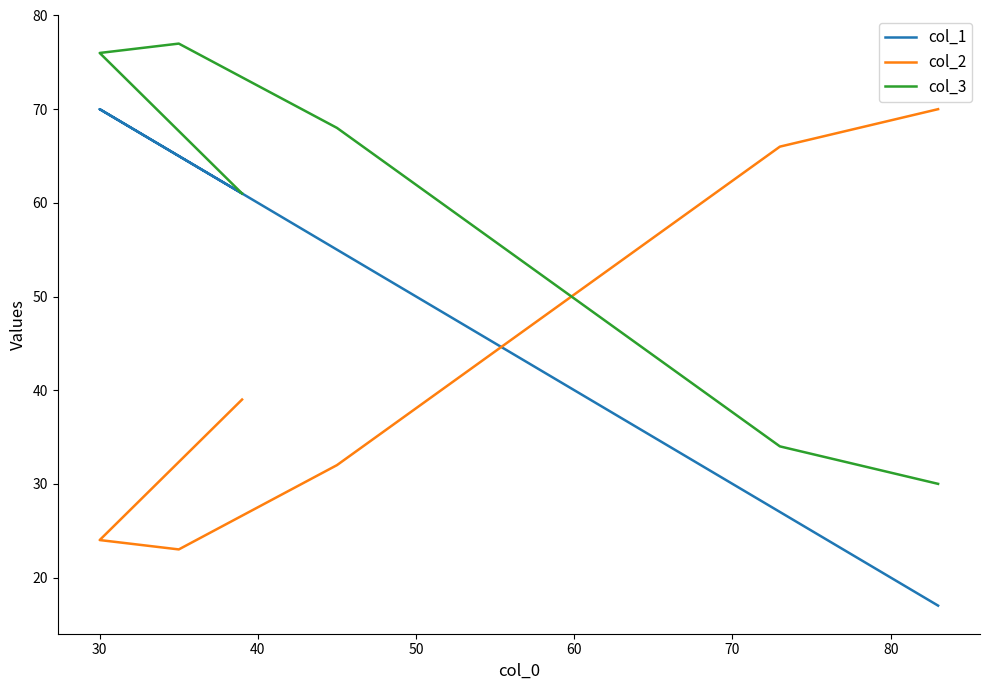

How many data points in col_3 are above 68?

2